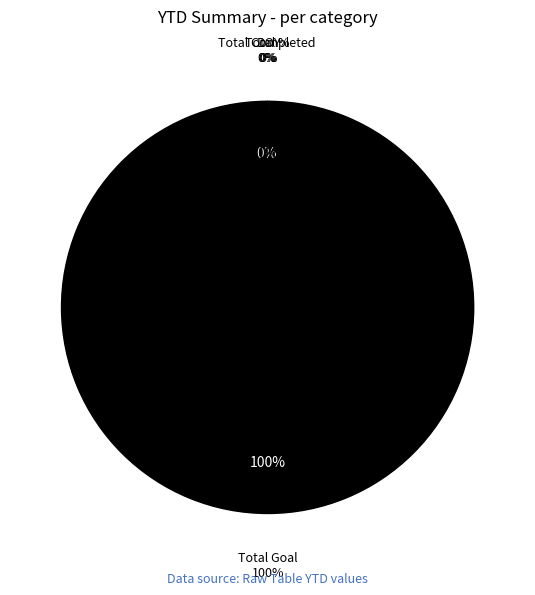

What is the ratio of the value at DOY to the value at Total %?

15.0